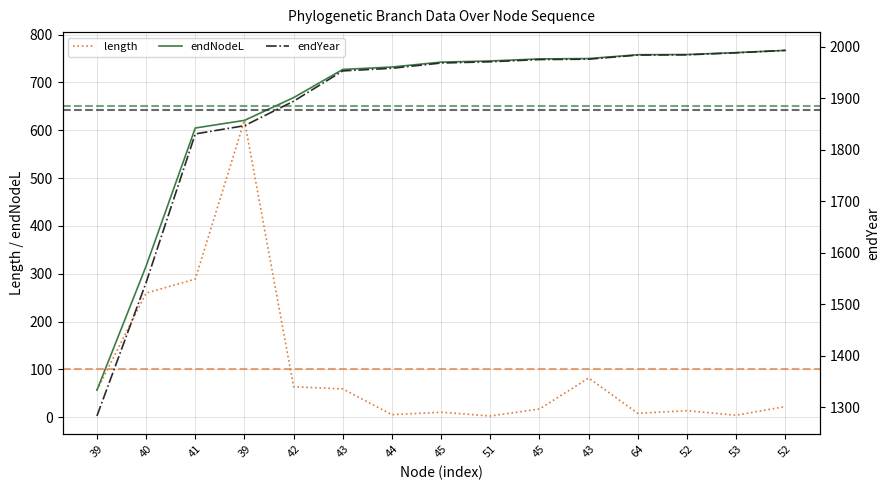

What are all the series names shown in the legend?

length, endNodeL, endYear